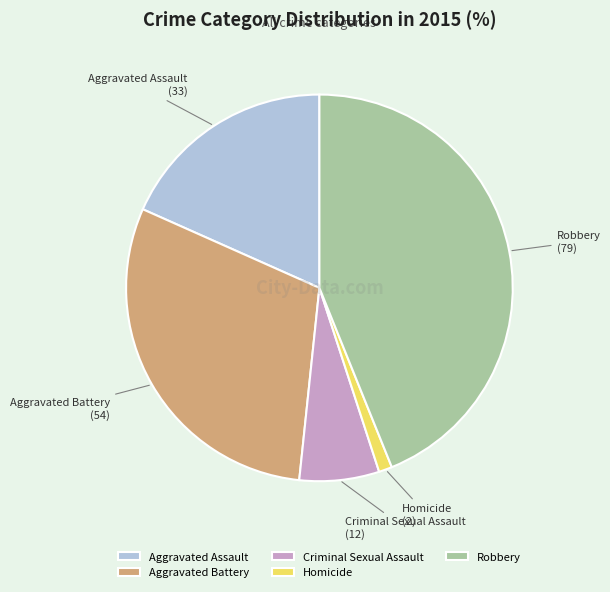

Does any single category account for the majority?

No